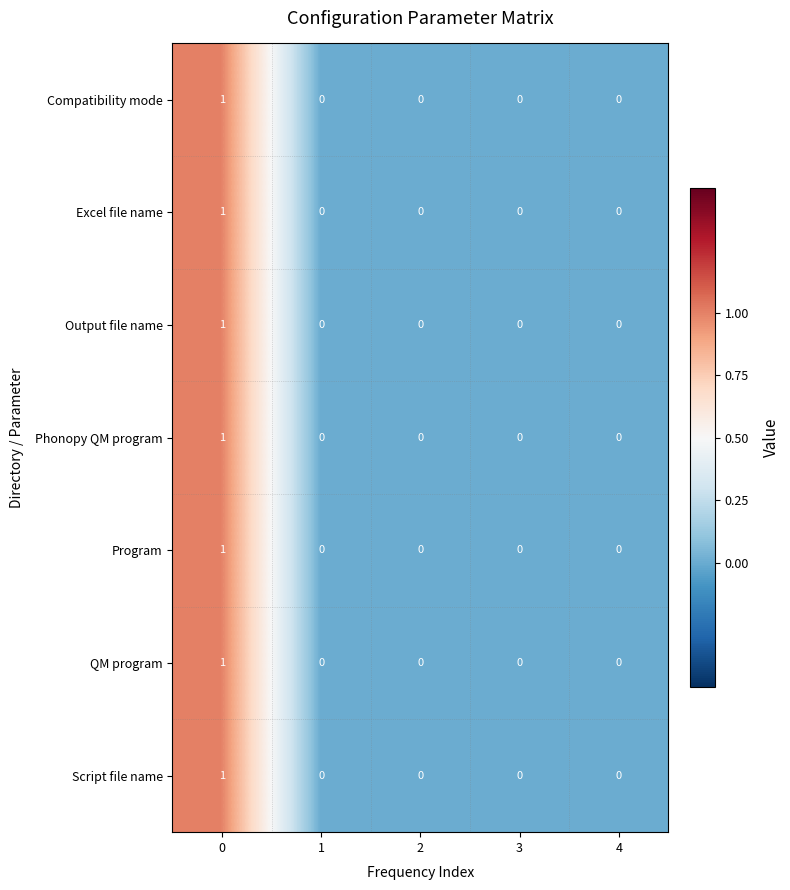

Is the value of Excel file name at 0 greater than the value of Phonopy QM program at 4?

Yes